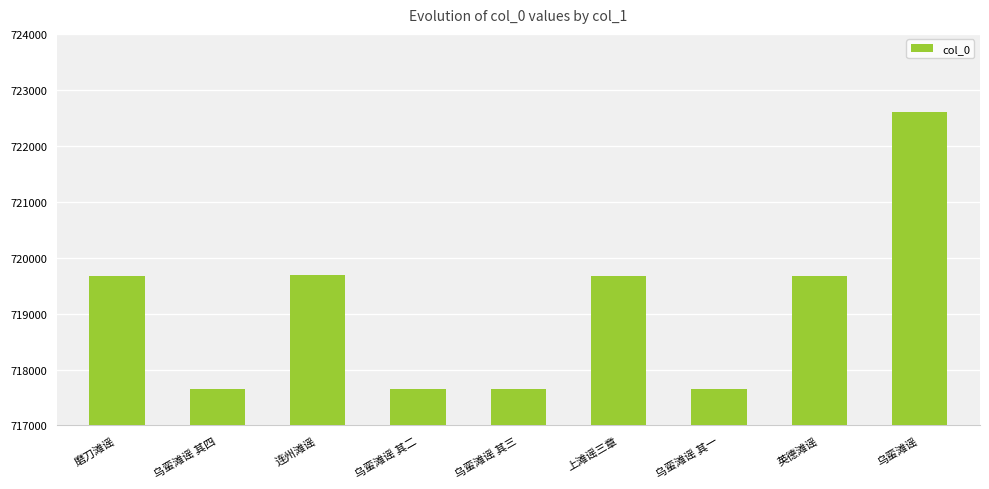

The value at 乌蛮滩谣 其三 is 258884. True or false?

False